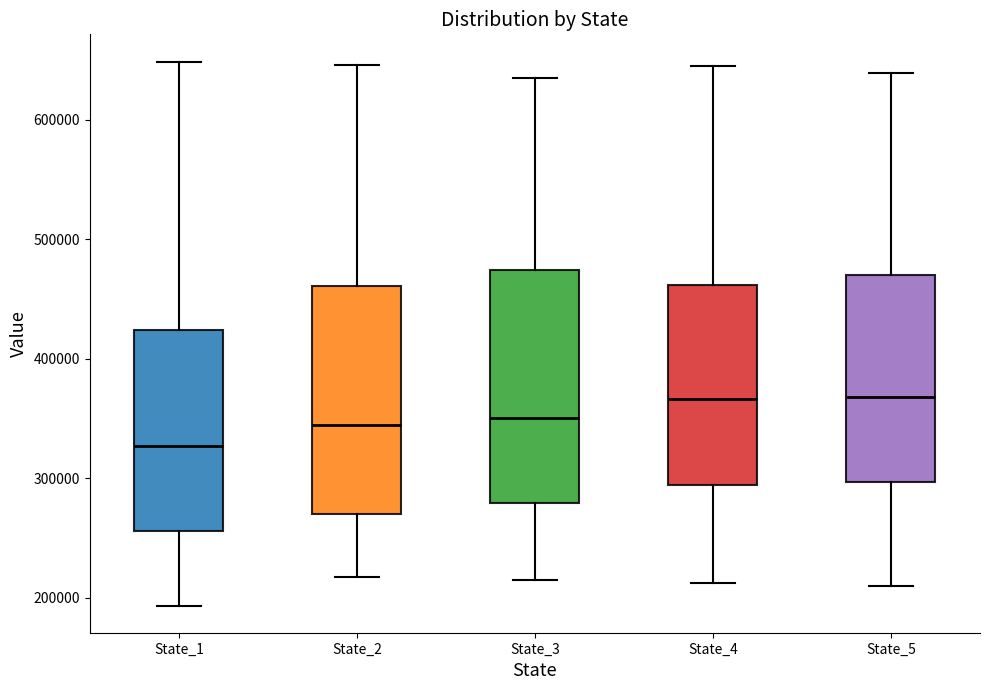

Which box has the lowest median line?

State_1